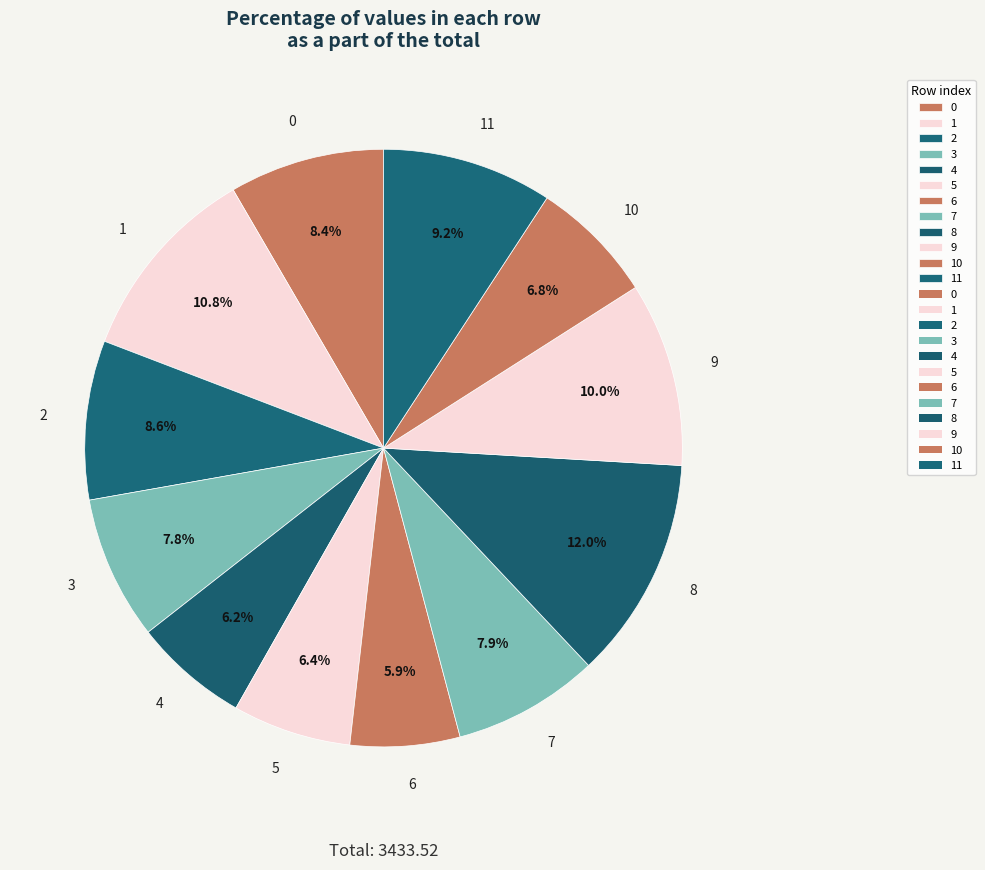

To the nearest percent, what is the difference between the 0 and 5 slice percentages?

2%